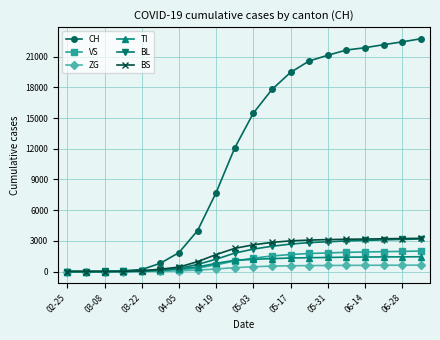

How many series are shown in this chart?

6